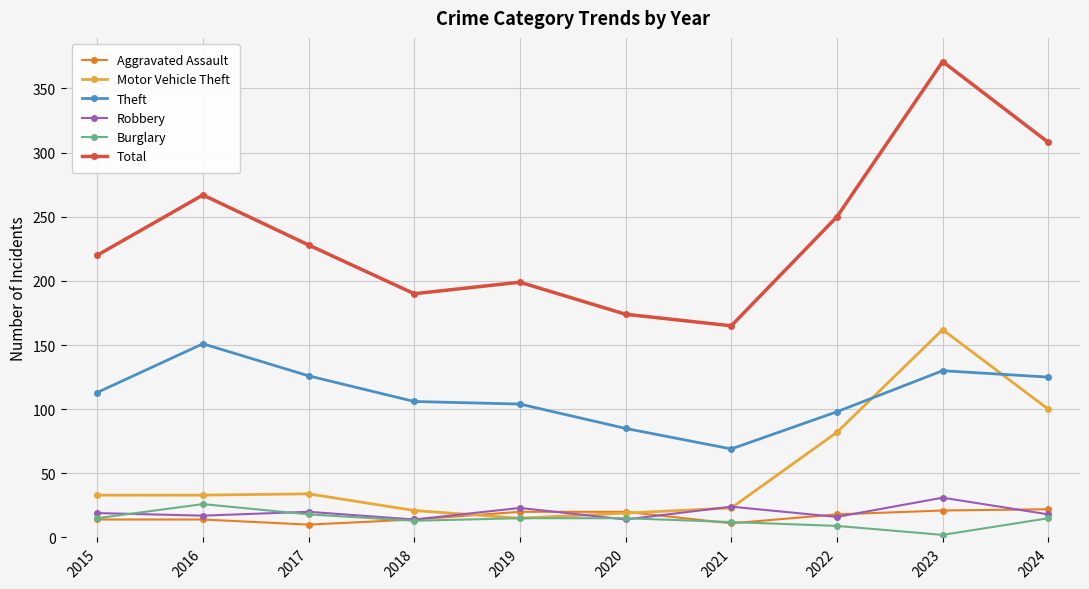

True or false: Theft and Robbery cross at least once.

False